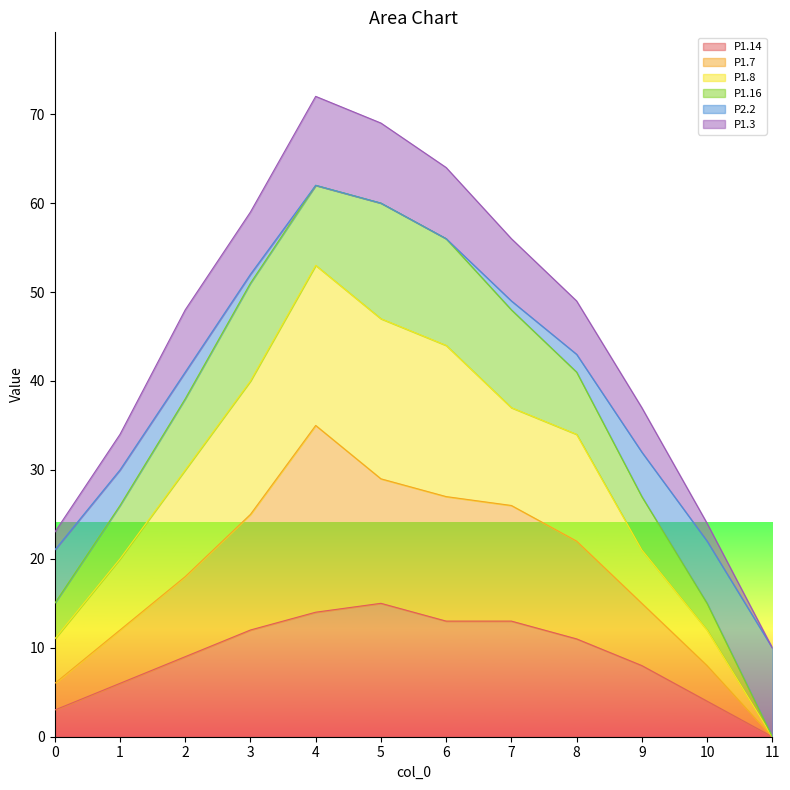

Is it true that P1.14 equals 12 at 3?

True